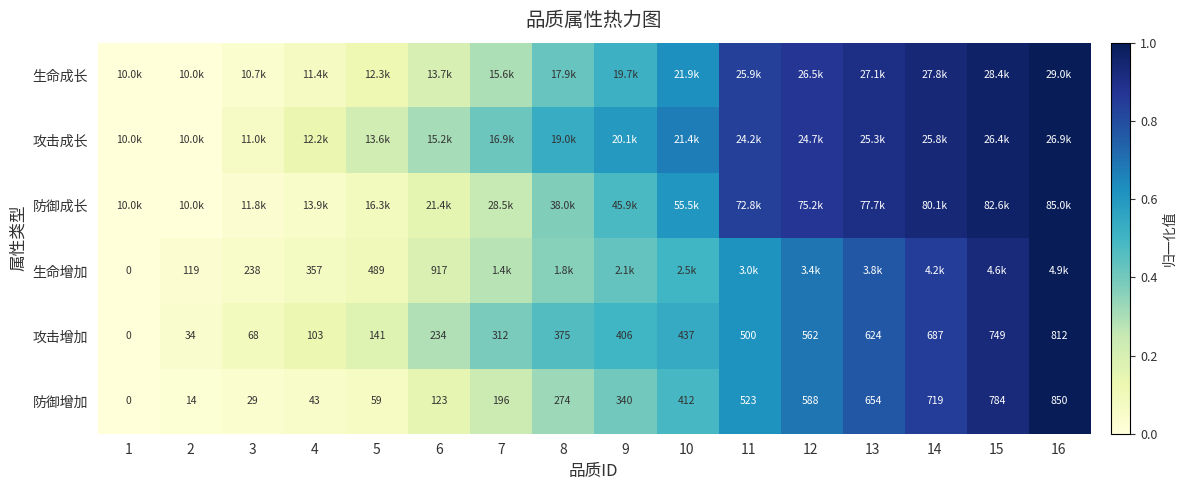

At which category is the sum across all series the highest?

16